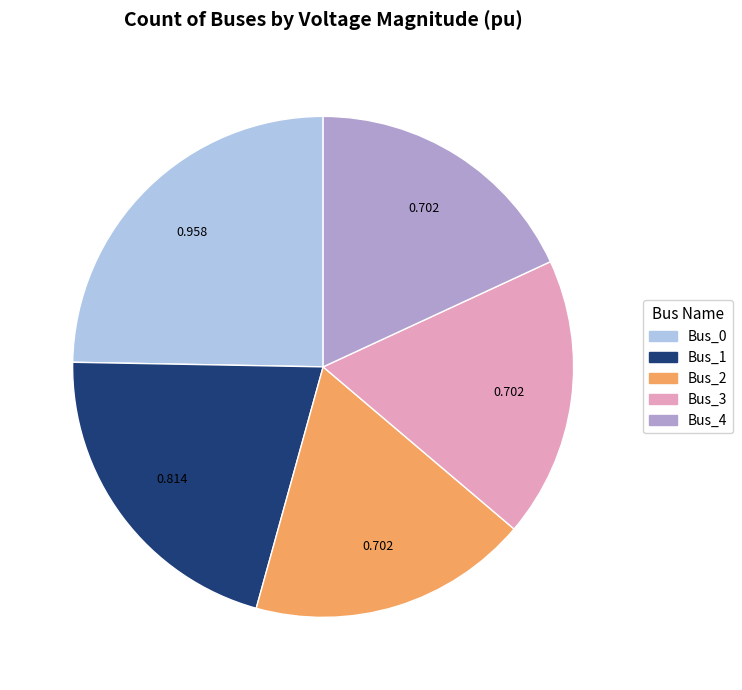

Do Bus_0 and Bus_4 together represent more than half of the pie?

No